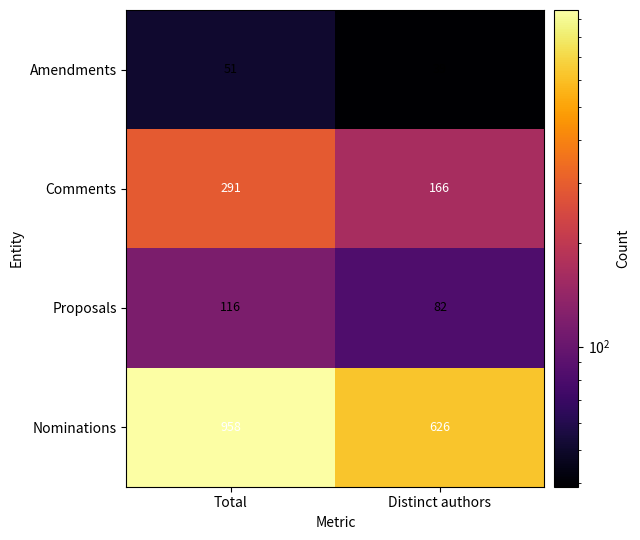

The Proposals series shows 82 at Distinct authors. True or false?

True